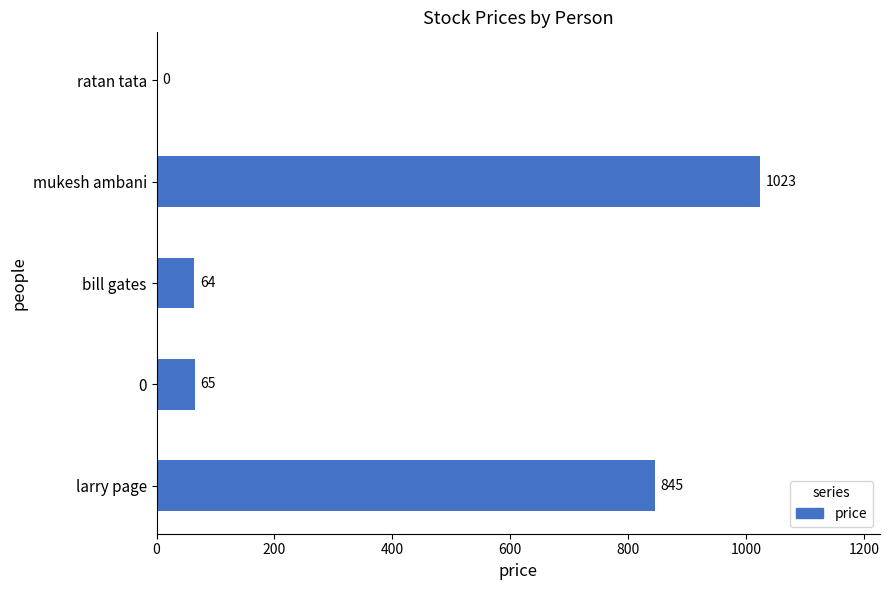

Between ratan tata and mukesh ambani, which is larger?

mukesh ambani